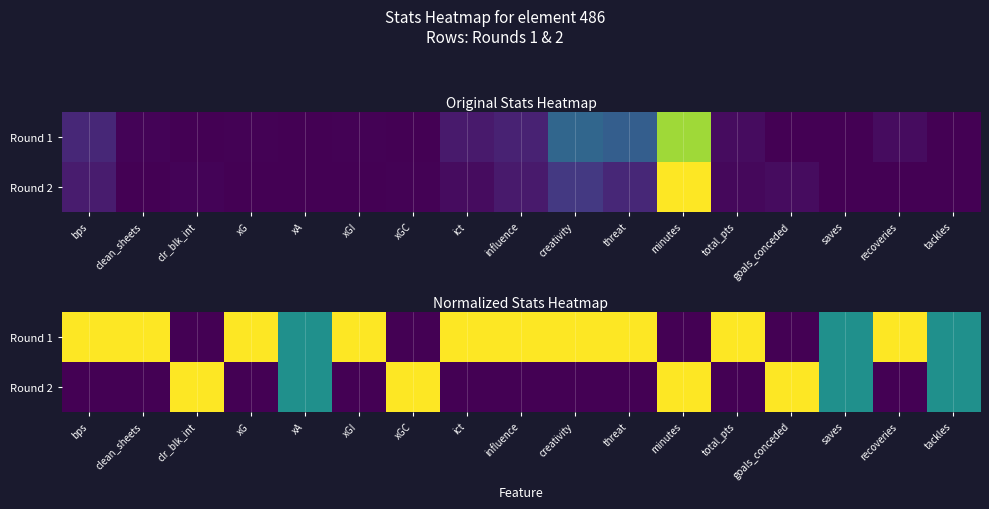

Is the value of Round 2 at clean_sheets greater than the value of Round 1 at threat?

No